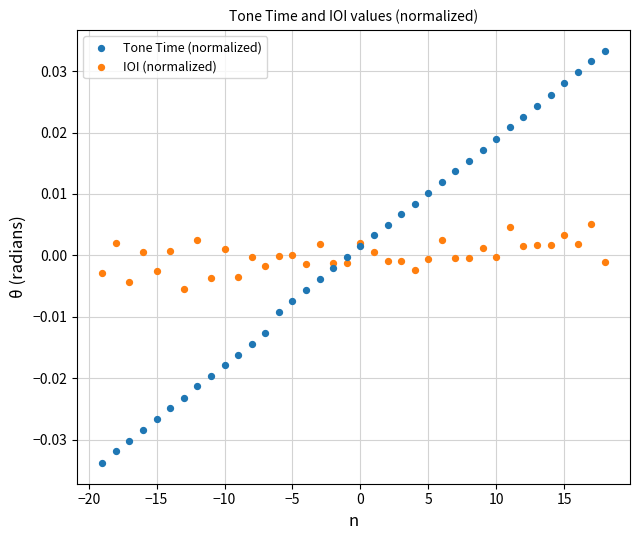

Which series contains the highest Y value?

Tone Time (normalized)